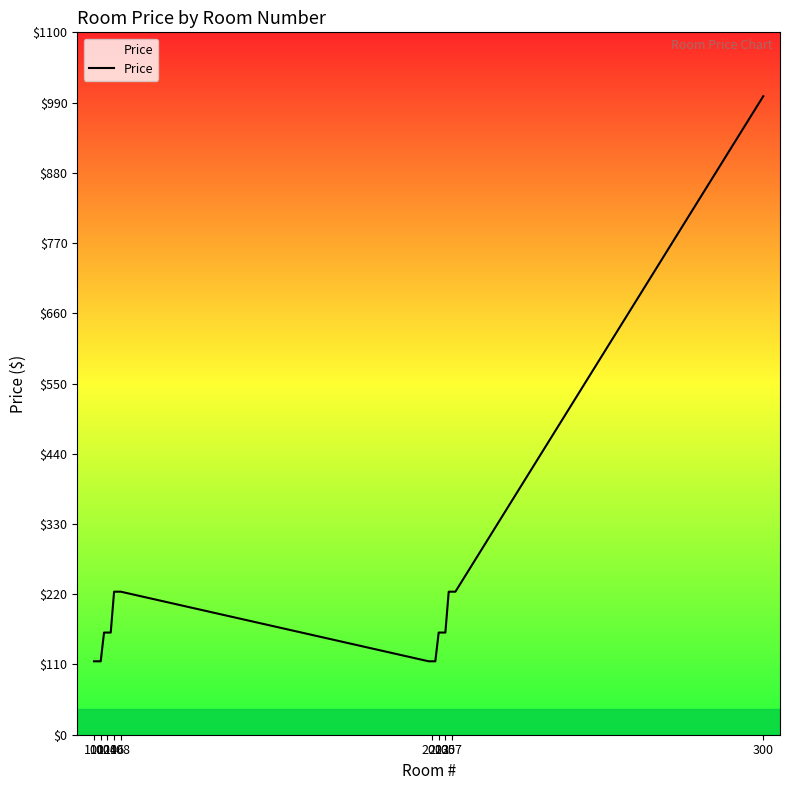

What is the minimum value shown in the chart?

115